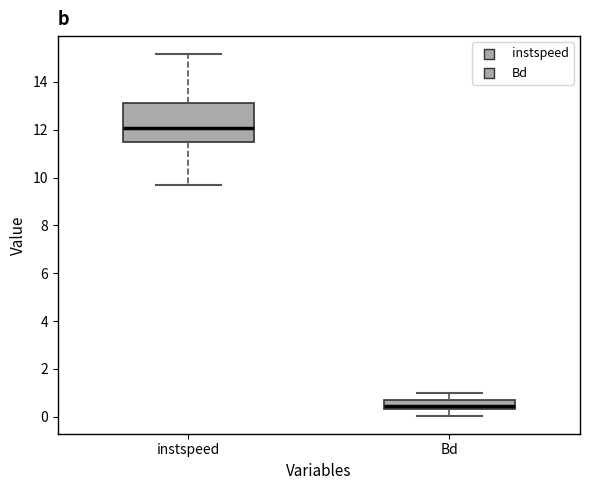

Which box has the highest median line?

instspeed